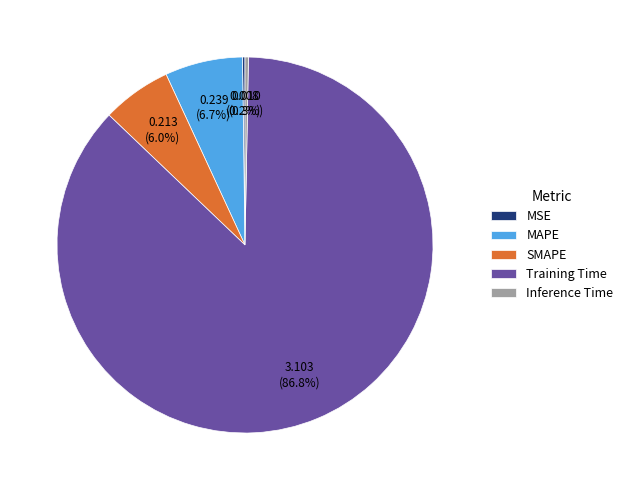

What percentage is the MAPE slice, to the nearest percent?

7%